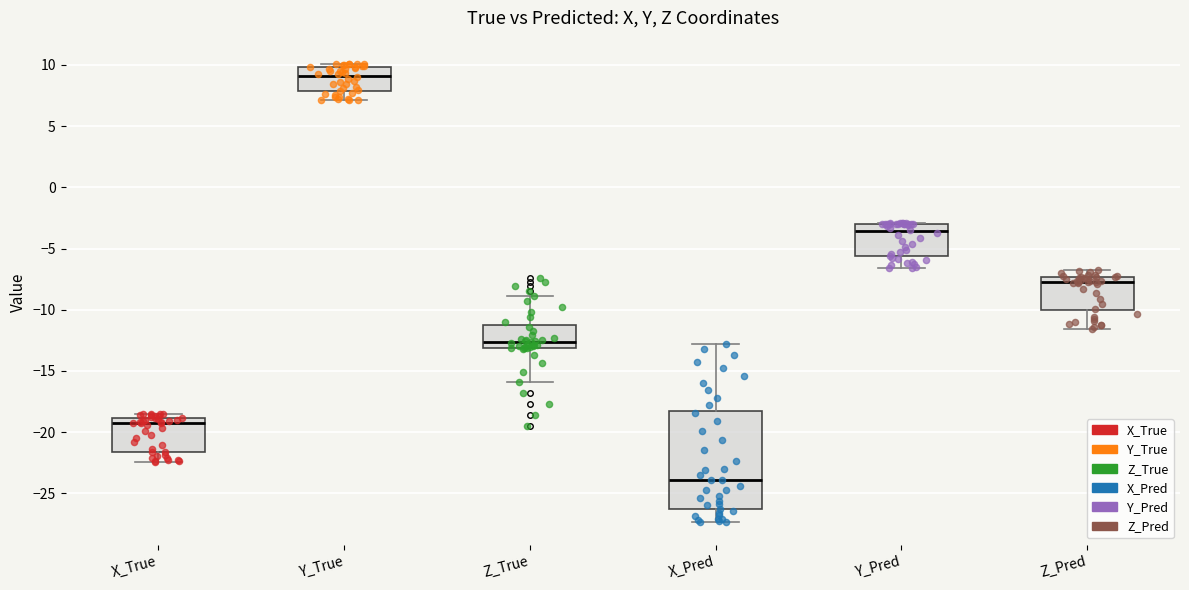

Reading left to right, read every box against the y-axis: the position of its median line, the range the box covers, and the ends of its whiskers. The values are not printed on the chart, so give them approximately, as read against the axis.

X_True: median -19.0 (just below the box's upper edge), box -21.5 to -19.0, whiskers -22.5 to -18.5
Y_True: median 9.0, box 8.0 to 10.0, whiskers 7.0 to 10.0 (just above the box's upper edge)
Z_True: median -12.5, box -13.0 to -11.5, whiskers -16.0 to -9.0
X_Pred: median -24.0, box -26.5 to -18.5, whiskers -27.5 to -13.0
Y_Pred: median -3.5, box -5.5 to -3.0, whiskers -6.5 to -3.0
Z_Pred: median -7.5 (just below the box's upper edge), box -10.0 to -7.5, whiskers -11.5 to -6.5